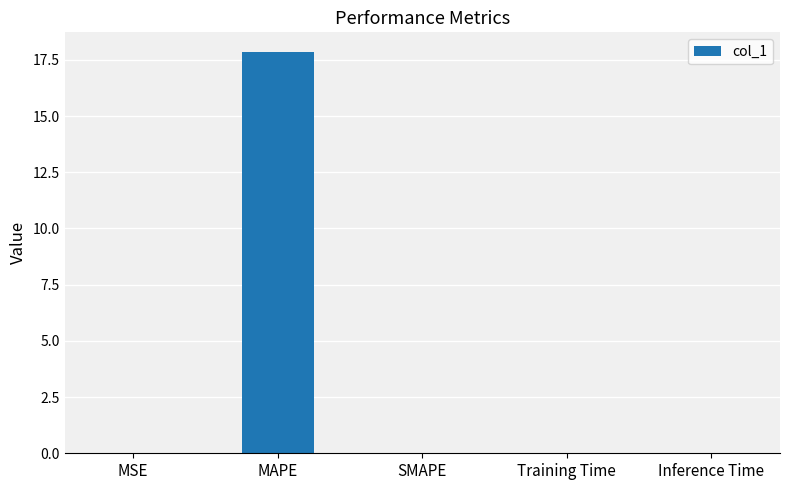

What is the difference between the values at MAPE and MSE?

17.8